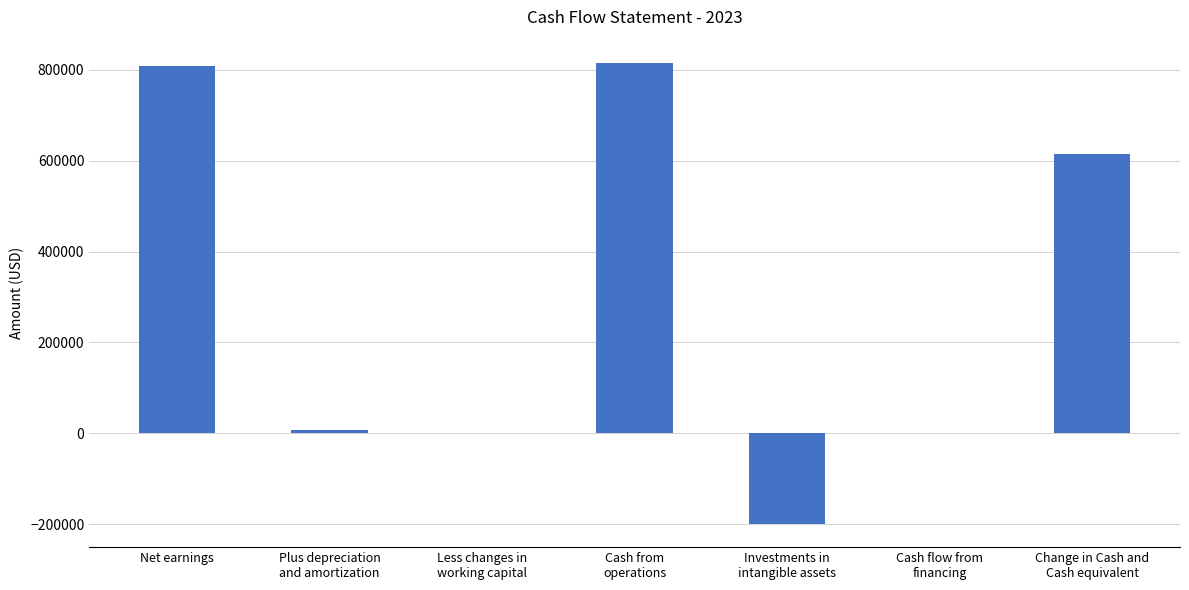

Count the number of categories in the chart.

7